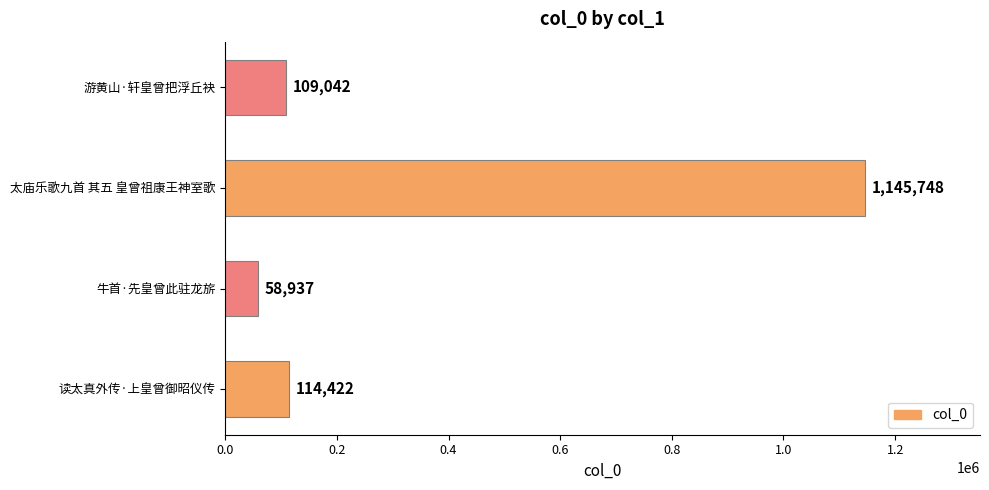

Which label corresponds to the largest value in the chart?

太庙乐歌九首 其五 皇曾祖康王神室歌